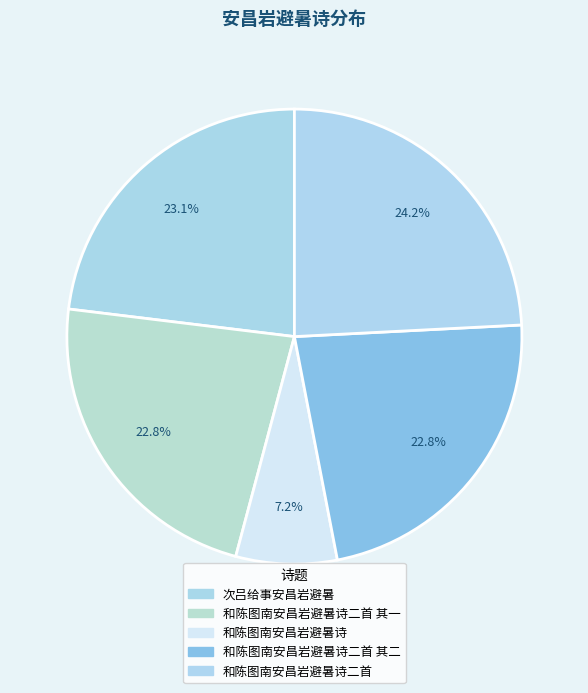

What is the smallest slice in the pie chart?

和陈图南安昌岩避暑诗